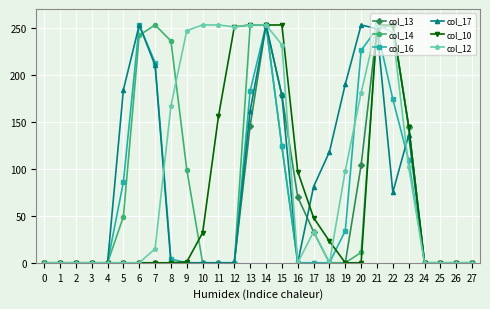

True or false: col_17 has more than 2 points higher than both neighbors.

True